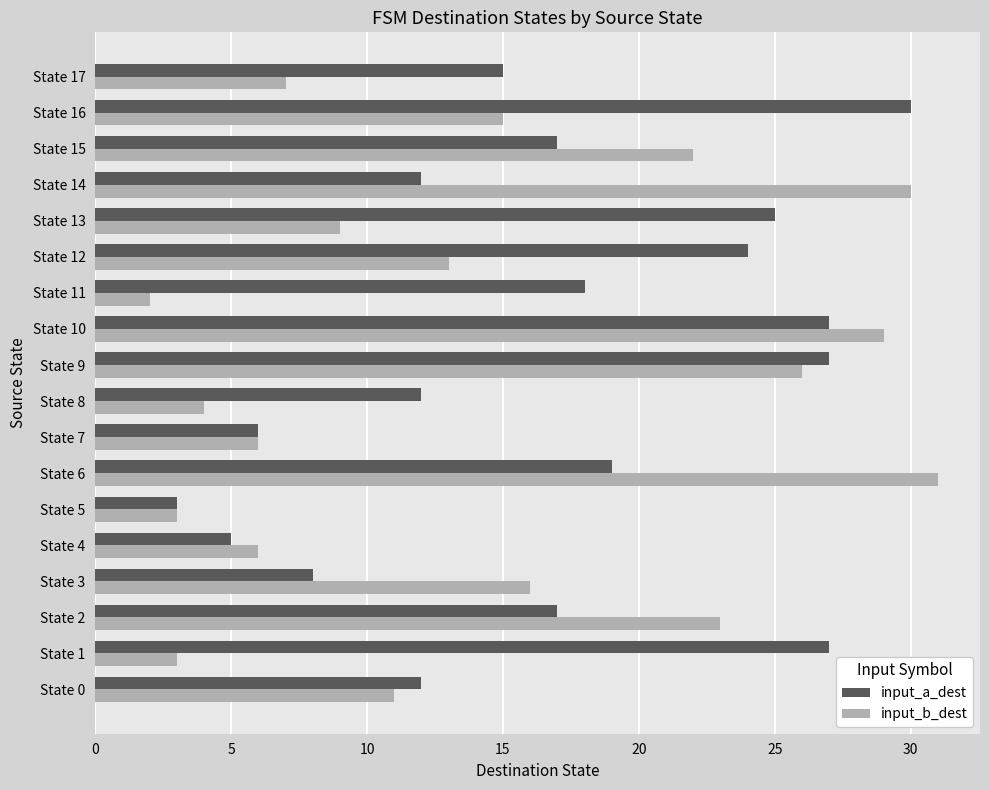

What is the average value of the input_a_dest series?

17